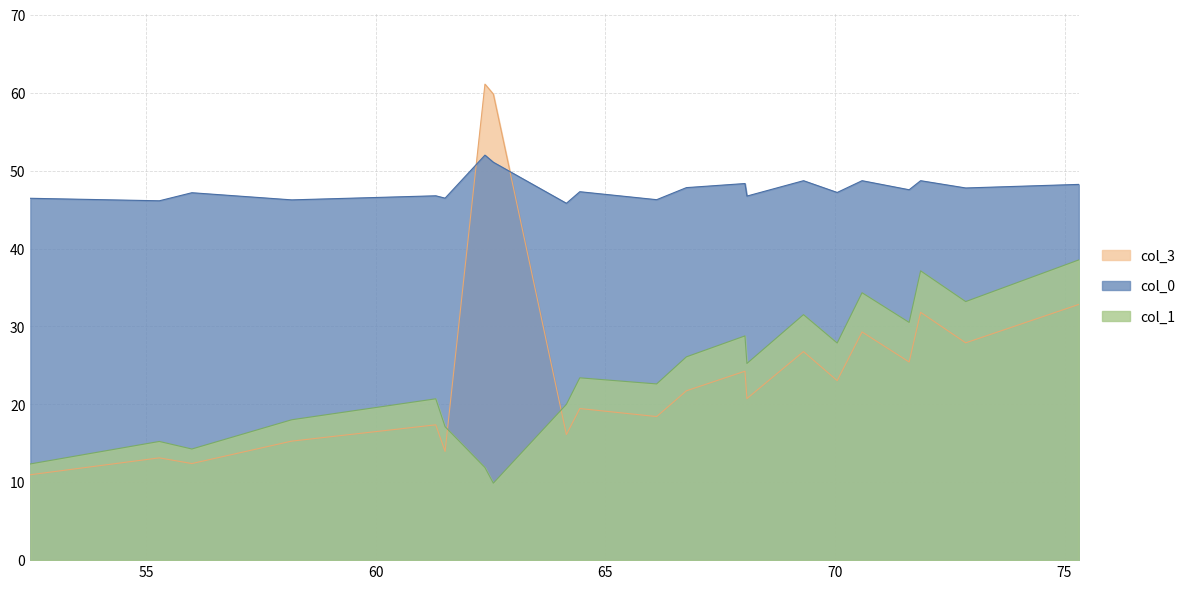

Rank the series by their maximum value, from lowest to highest.

col_1, col_0, col_3